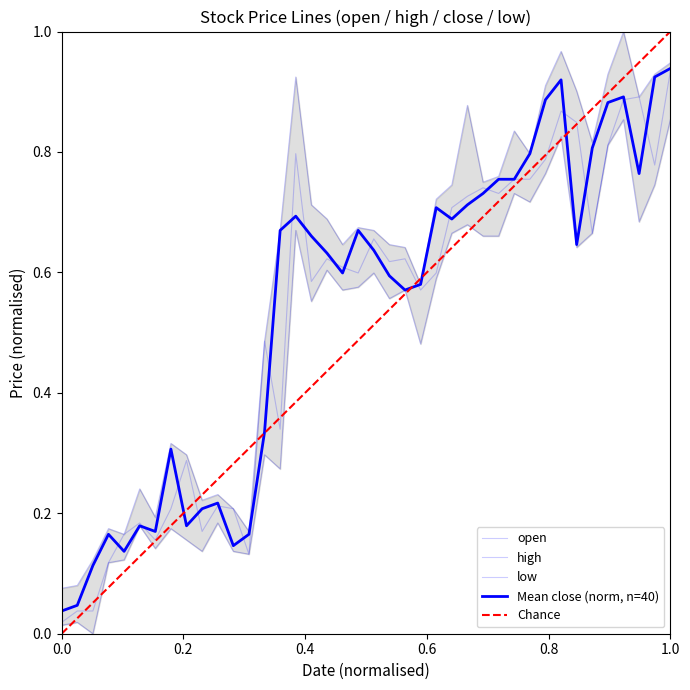

What is the difference between the low values at 2019-02-26 and 2019-01-09?

0.5